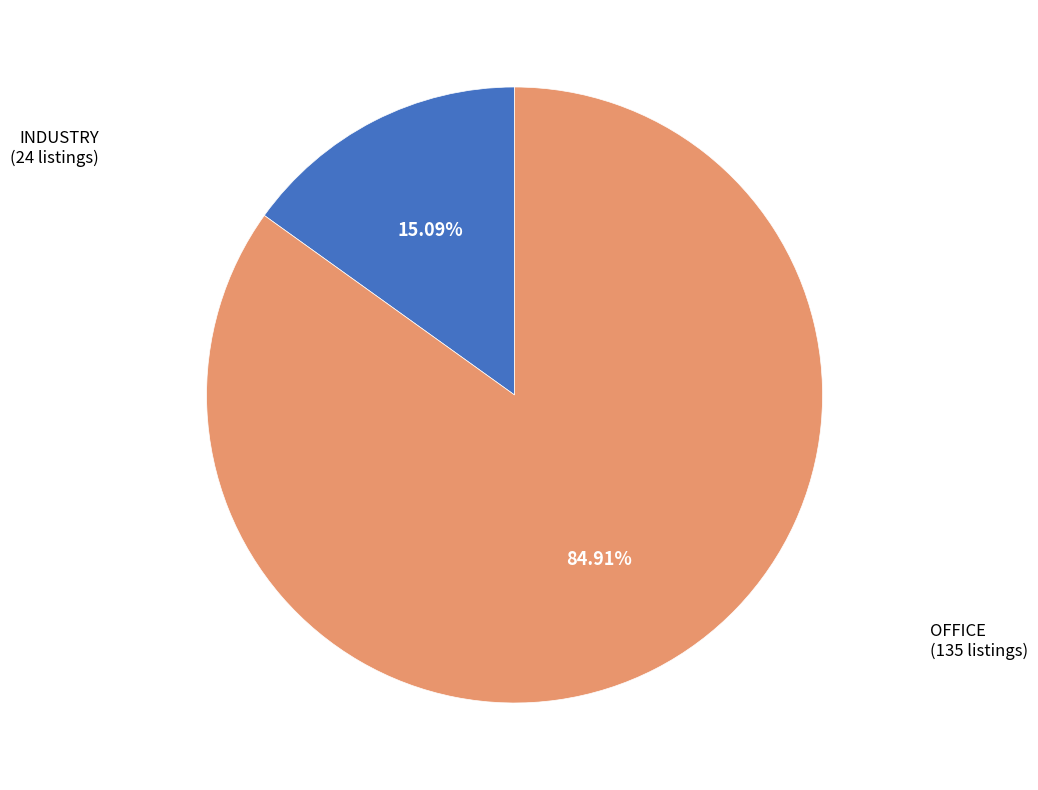

The INDUSTRY slice represents 10% of the pie. True or false?

False